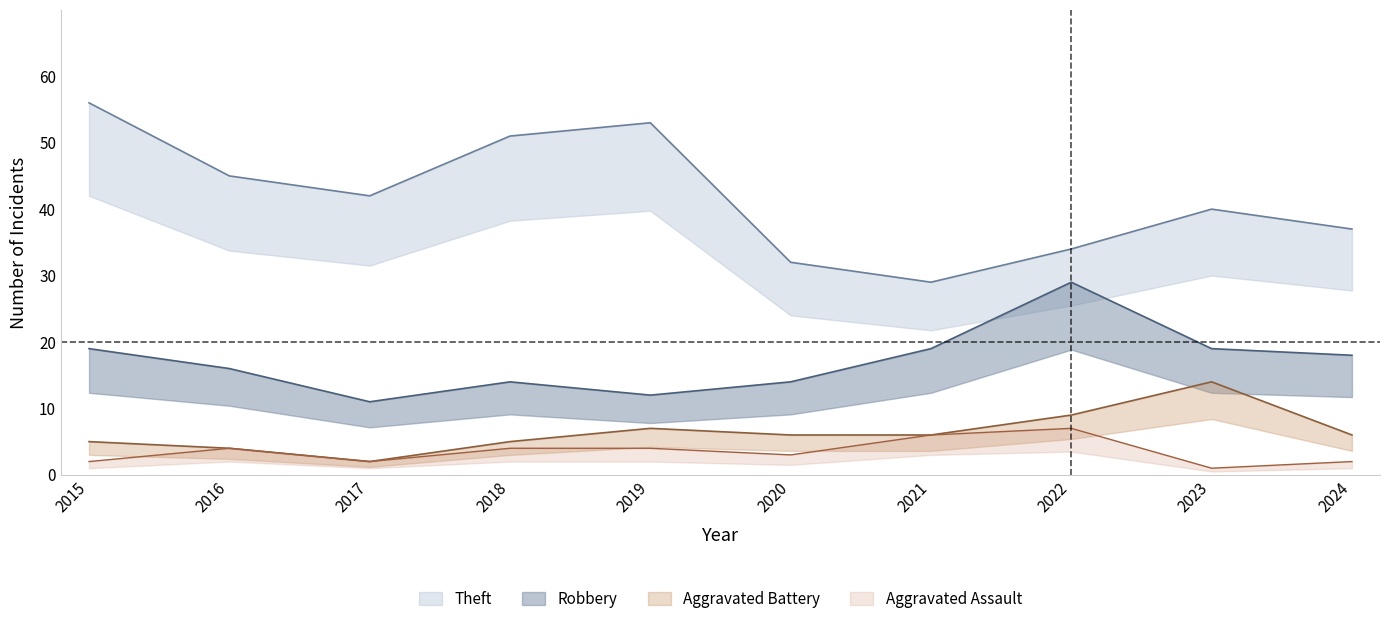

The value of Aggravated Battery at 2021 is 6. True or false?

True